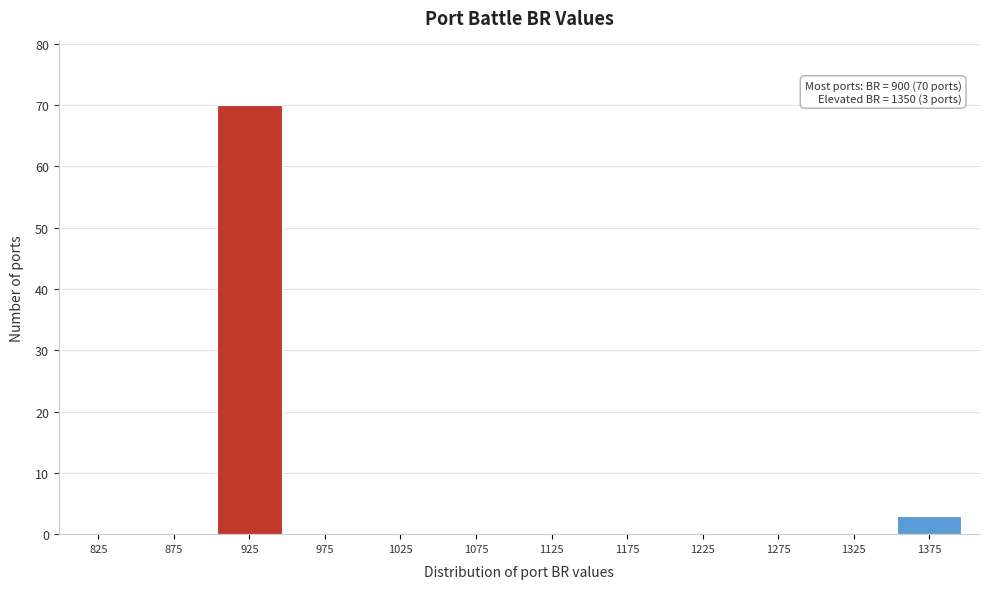

Which range on the x-axis has the tallest bar?

900 to 950